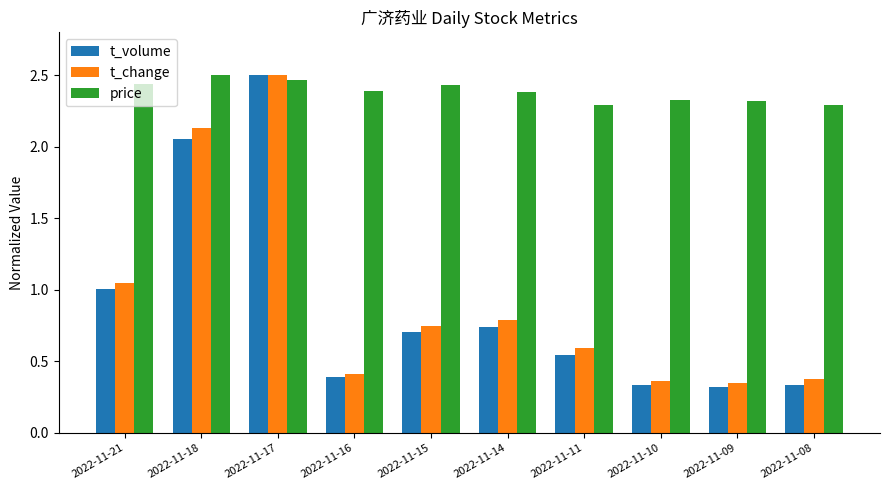

Is the value of t_change at 2022-11-17 greater than the value of t_volume at 2022-11-15?

Yes